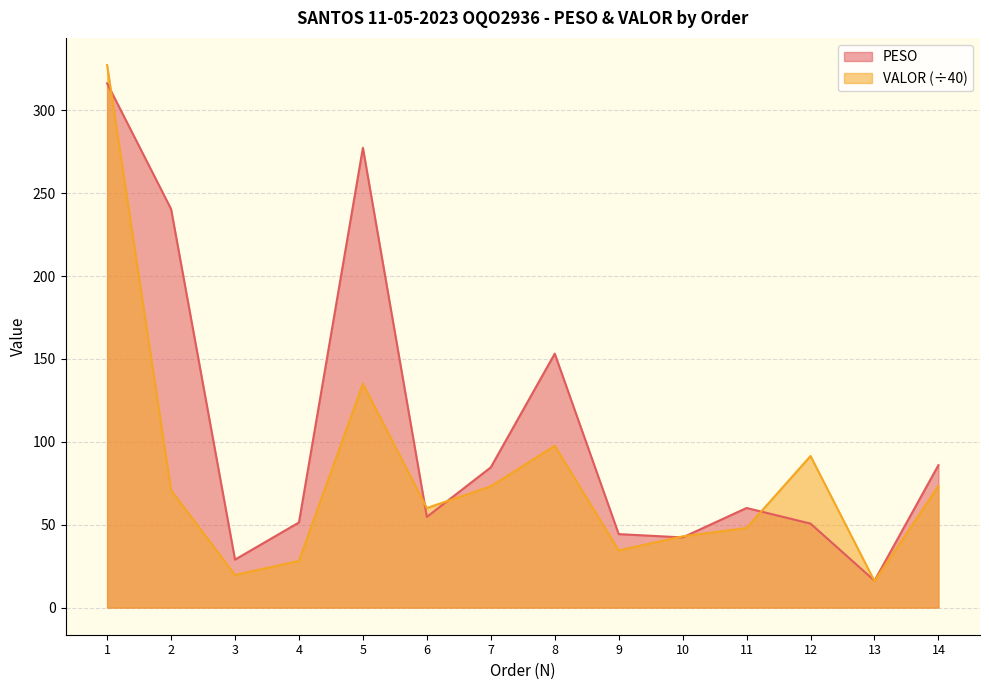

Between 3 and 12, which series saw the biggest shift?

VALOR (÷40)